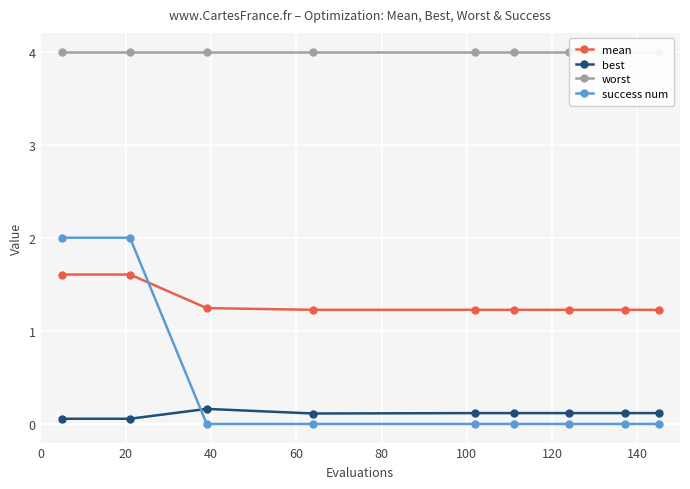

How many lines are shown in the chart?

4